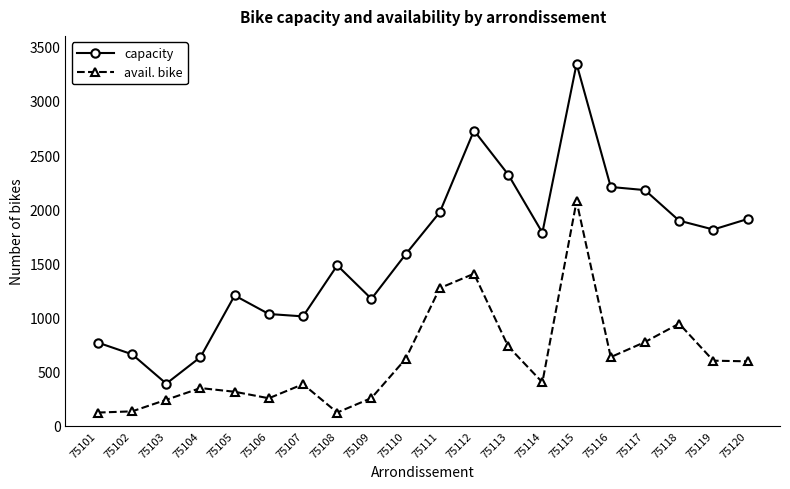

True or false: avail. bike and capacity cross at least once.

False